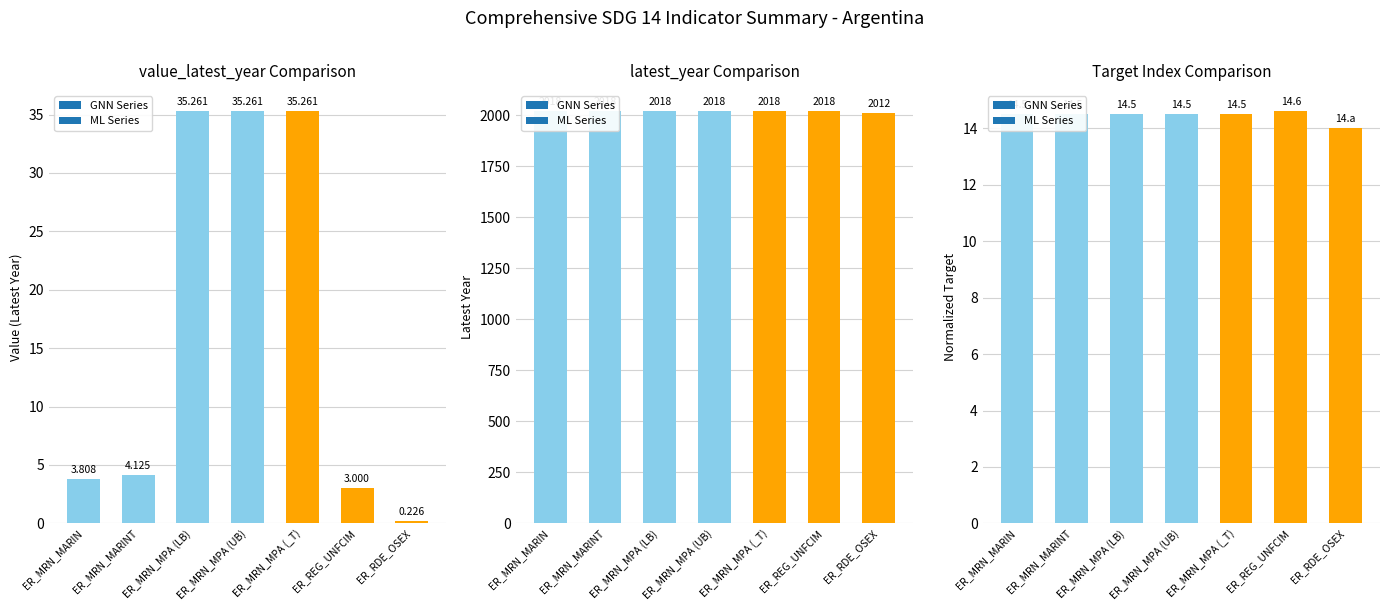

Is it true that the value at ER_MRN_MARINT is 801?

False